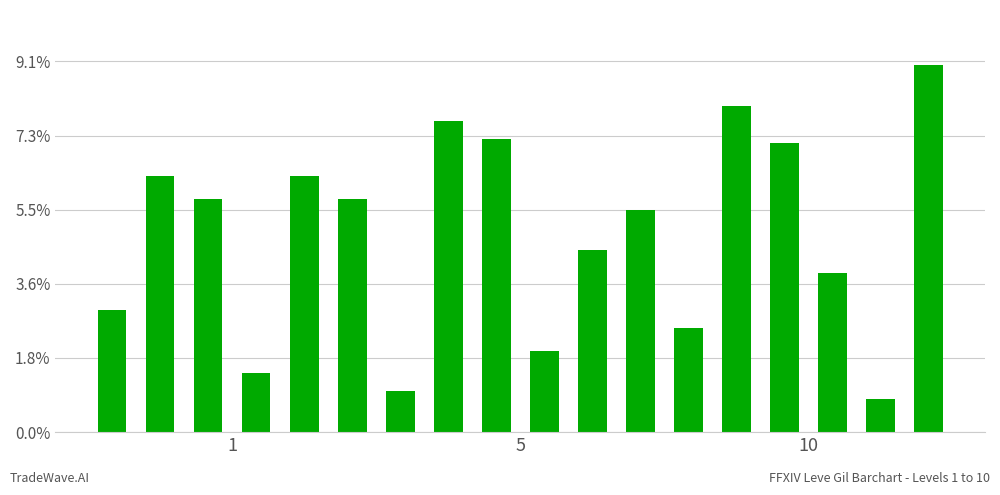

Are the bars horizontal?

No